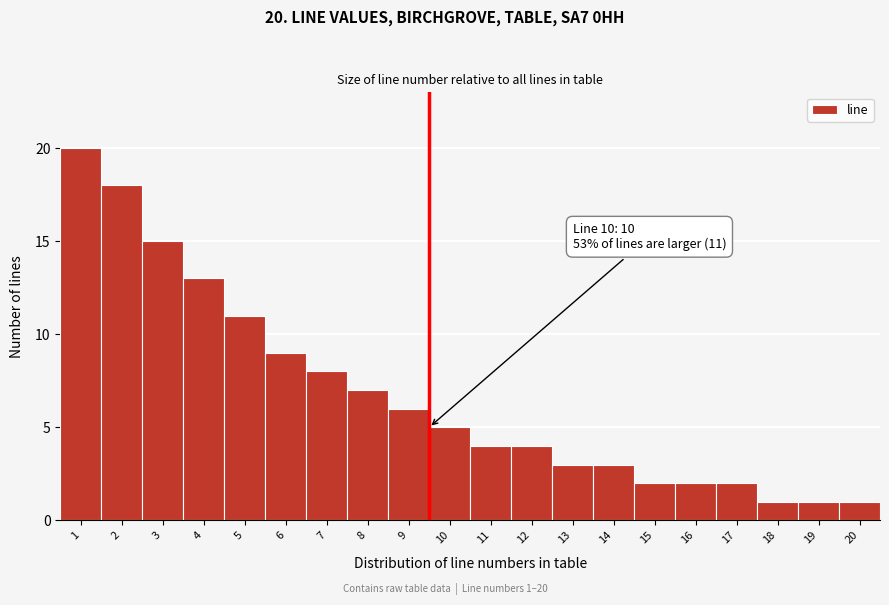

Reading left to right, list all the values displayed in this chart.

1=20	2=18	3=15	4=13	5=11	6=9	7=8	8=7	9=6	10=5	11=4	12=4	13=3	14=3	15=2	16=2	17=2	18=1	19=1	20=1